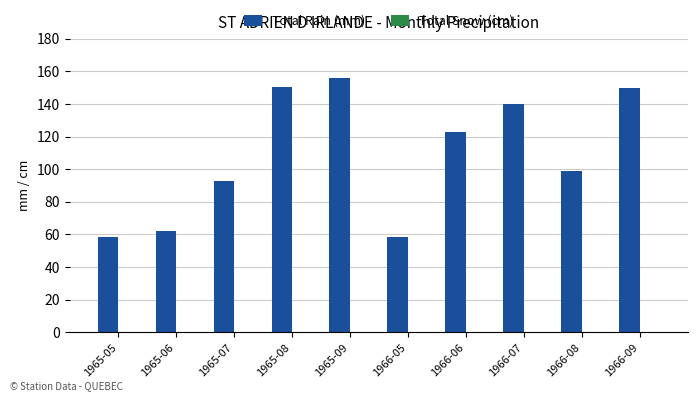

At which label is the value closest to 107?

1966-08